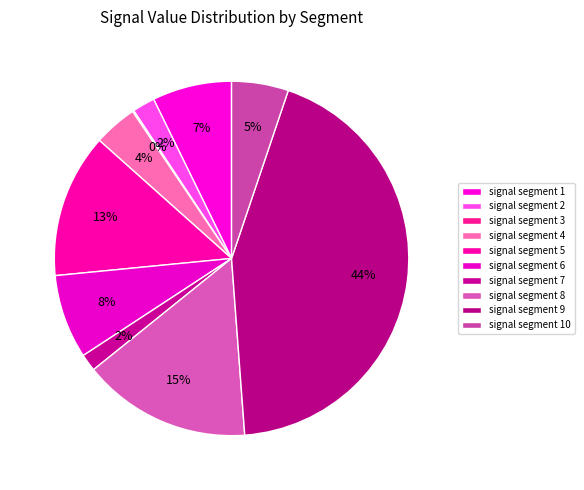

The signal segment 1 slice represents 7% of the pie. True or false?

True